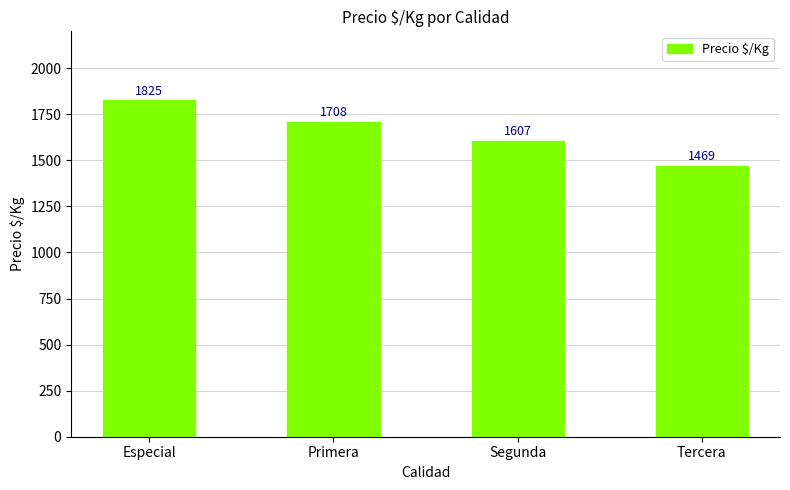

How many series are shown in this chart?

1